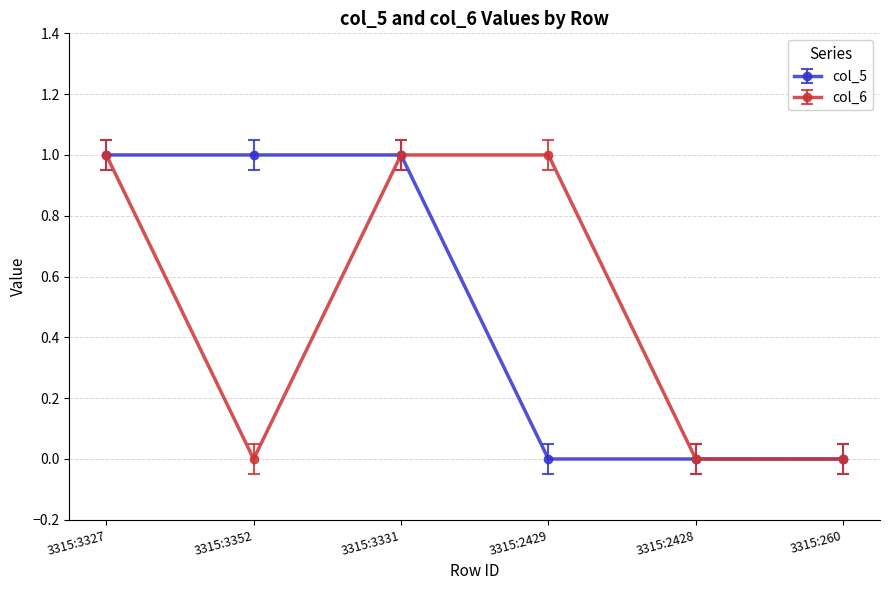

What is the sum of all col_5 values?

3